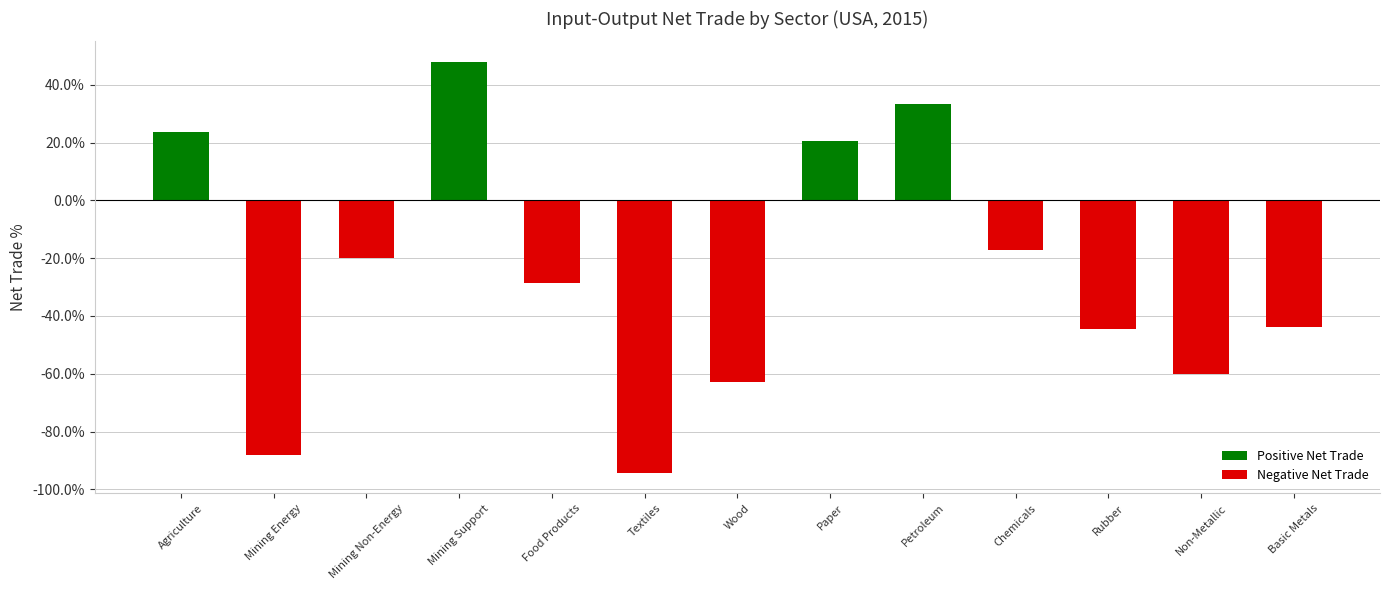

Which label corresponds to the largest value in the chart?

Mining Support